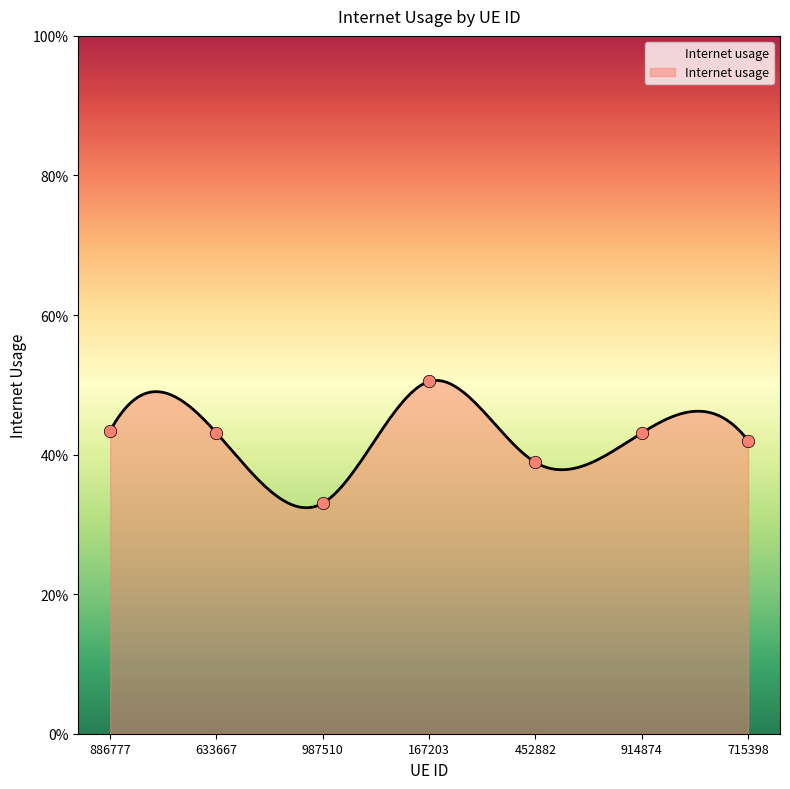

What is the change in value from 987510 to 167203?

+0.2